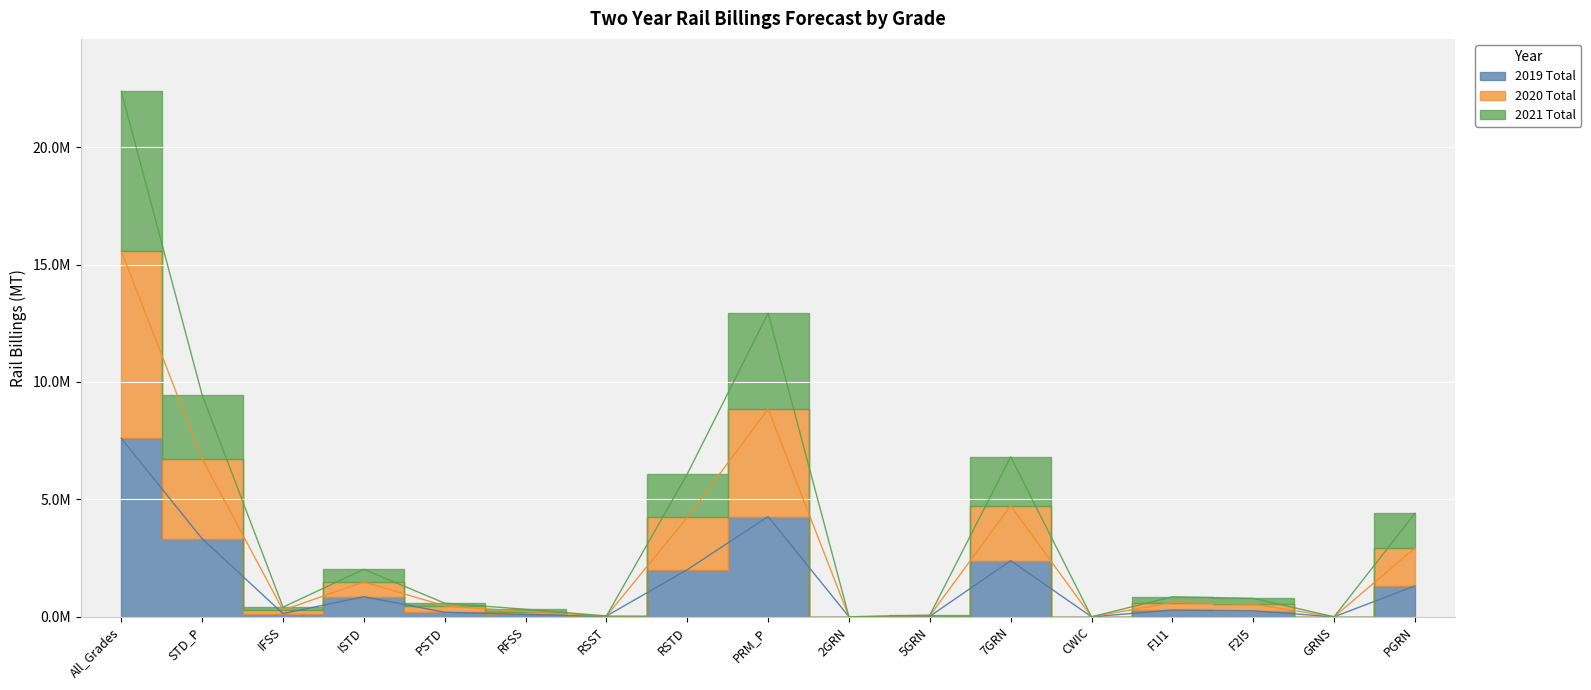

At which label is 2019 Total closest to 3797383?

STD_P